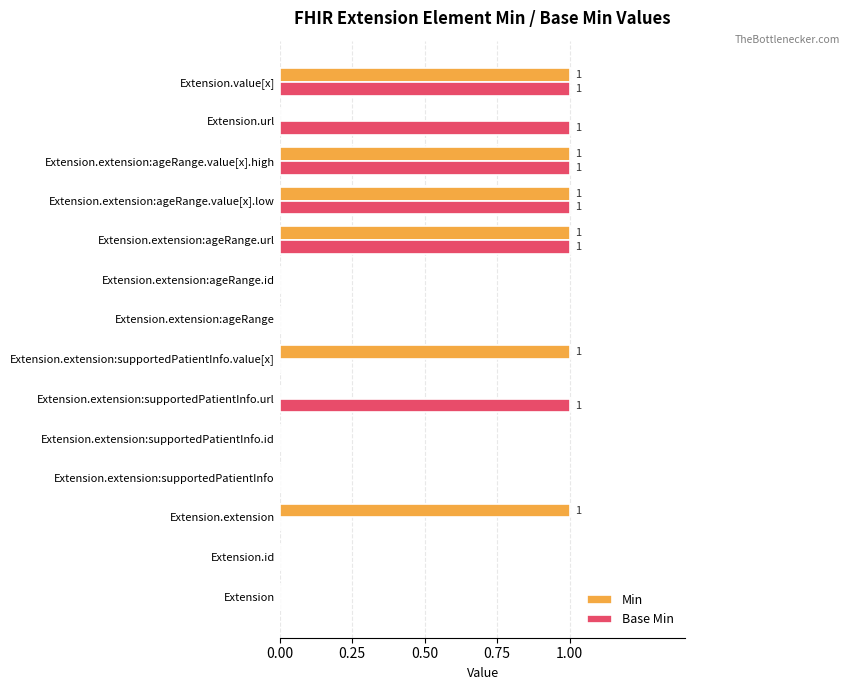

Is it true that Min equals 2 at Extension.extension?

False